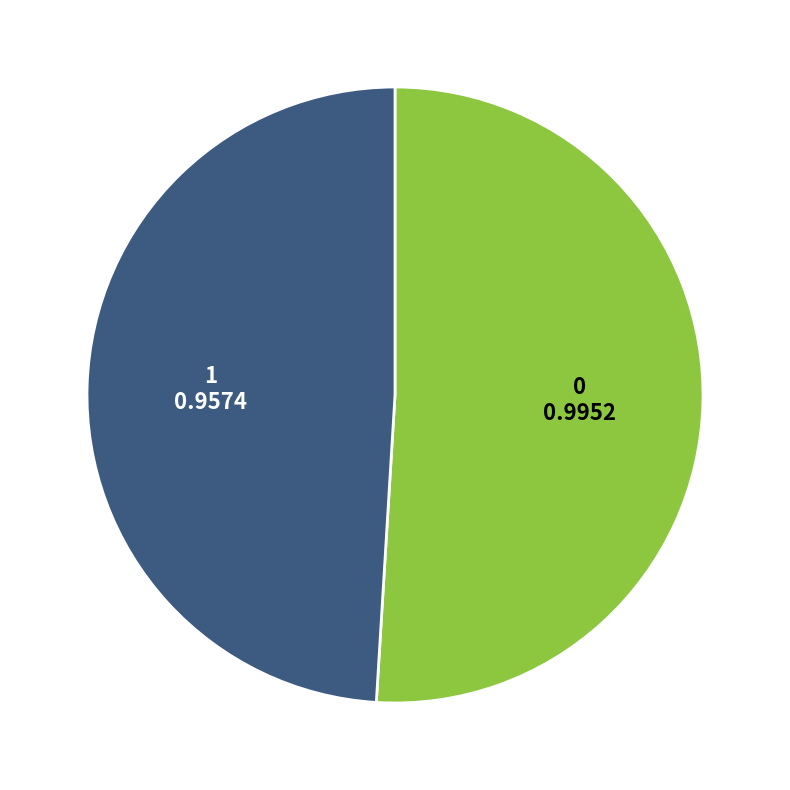

Is there any slice that represents more than half of the pie?

Yes